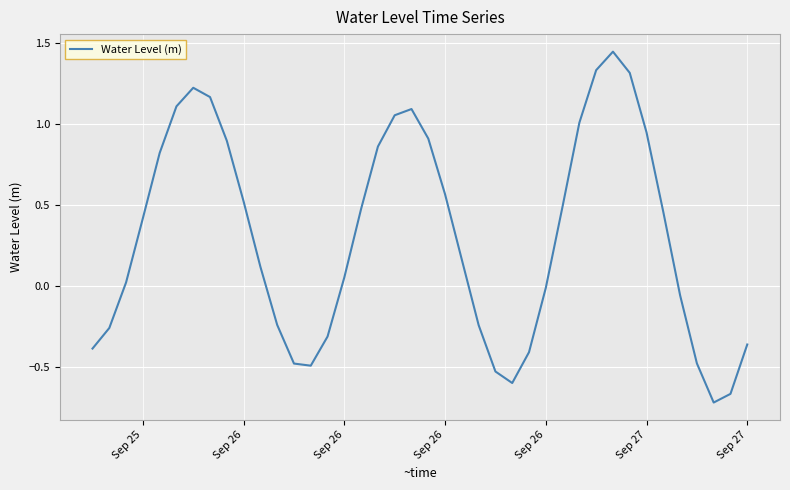

What is the difference between the maximum and minimum values?

2.2